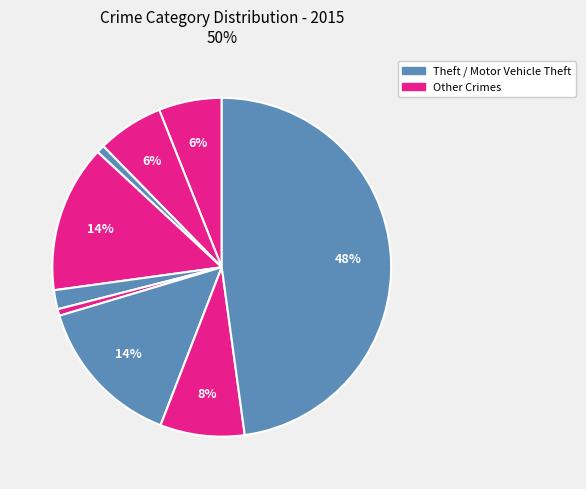

Count the number of slices in the pie.

9